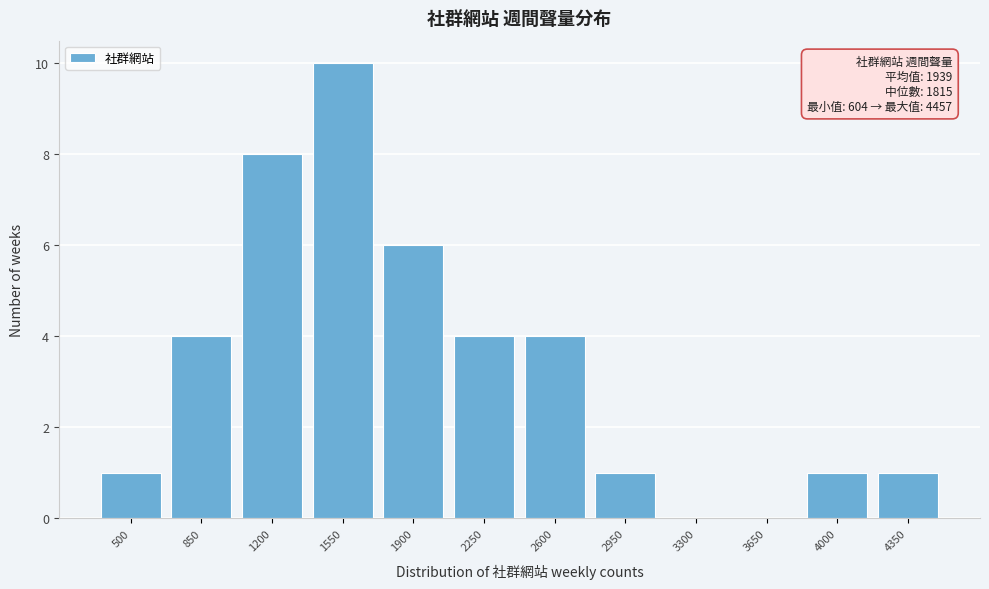

Reading left to right, list all the values displayed in this chart.

500=1	850=4	1200=8	1550=10	1900=6	2250=4	2600=4	2950=1	3300=0	3650=0	4000=1	4350=1